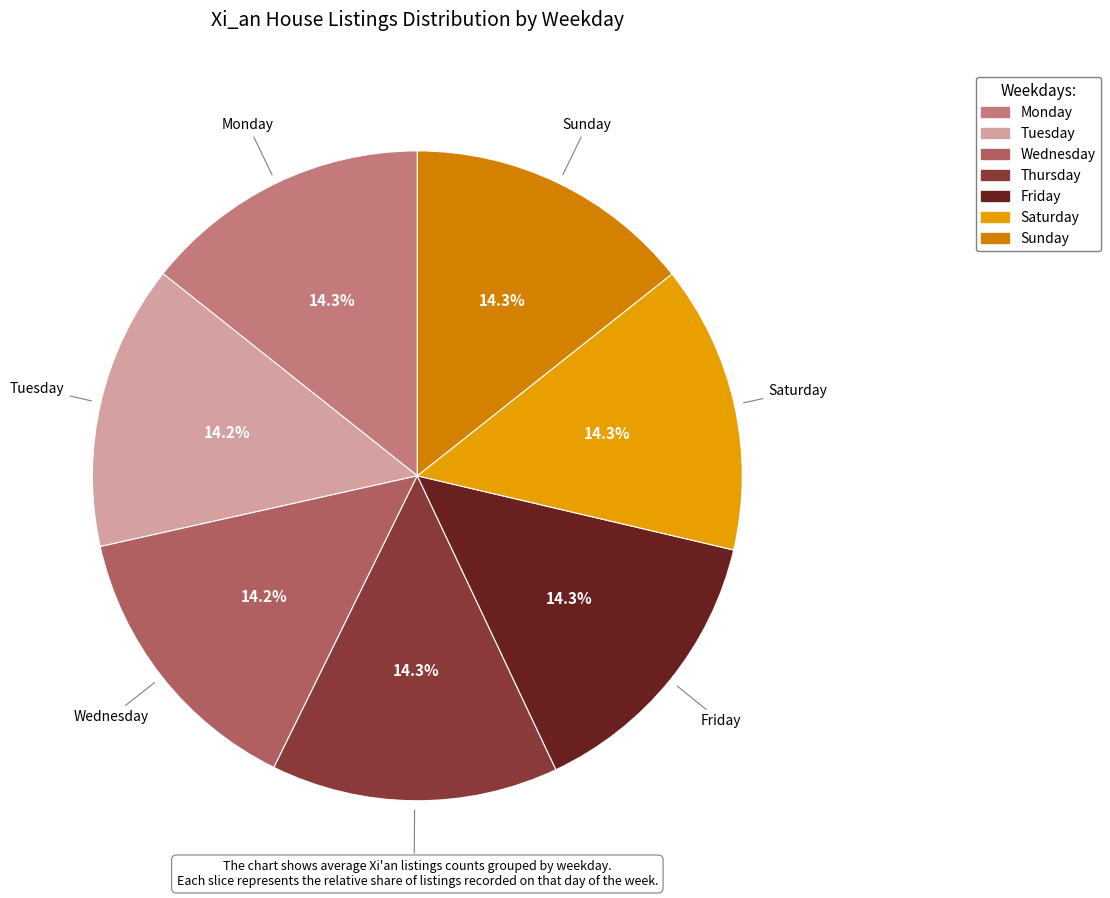

What is the ratio of the value at Wednesday to the value at Thursday?

1.0